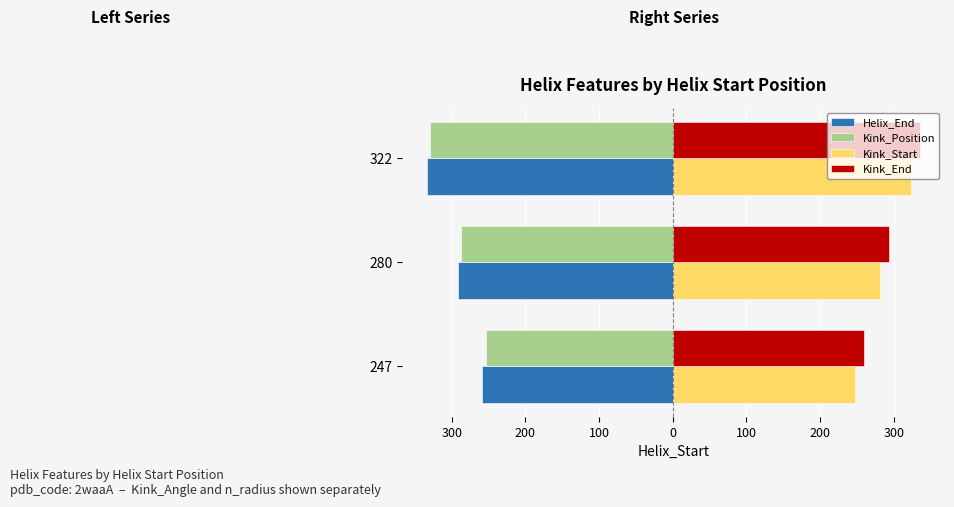

What is the average value of the Kink_Start series?

284